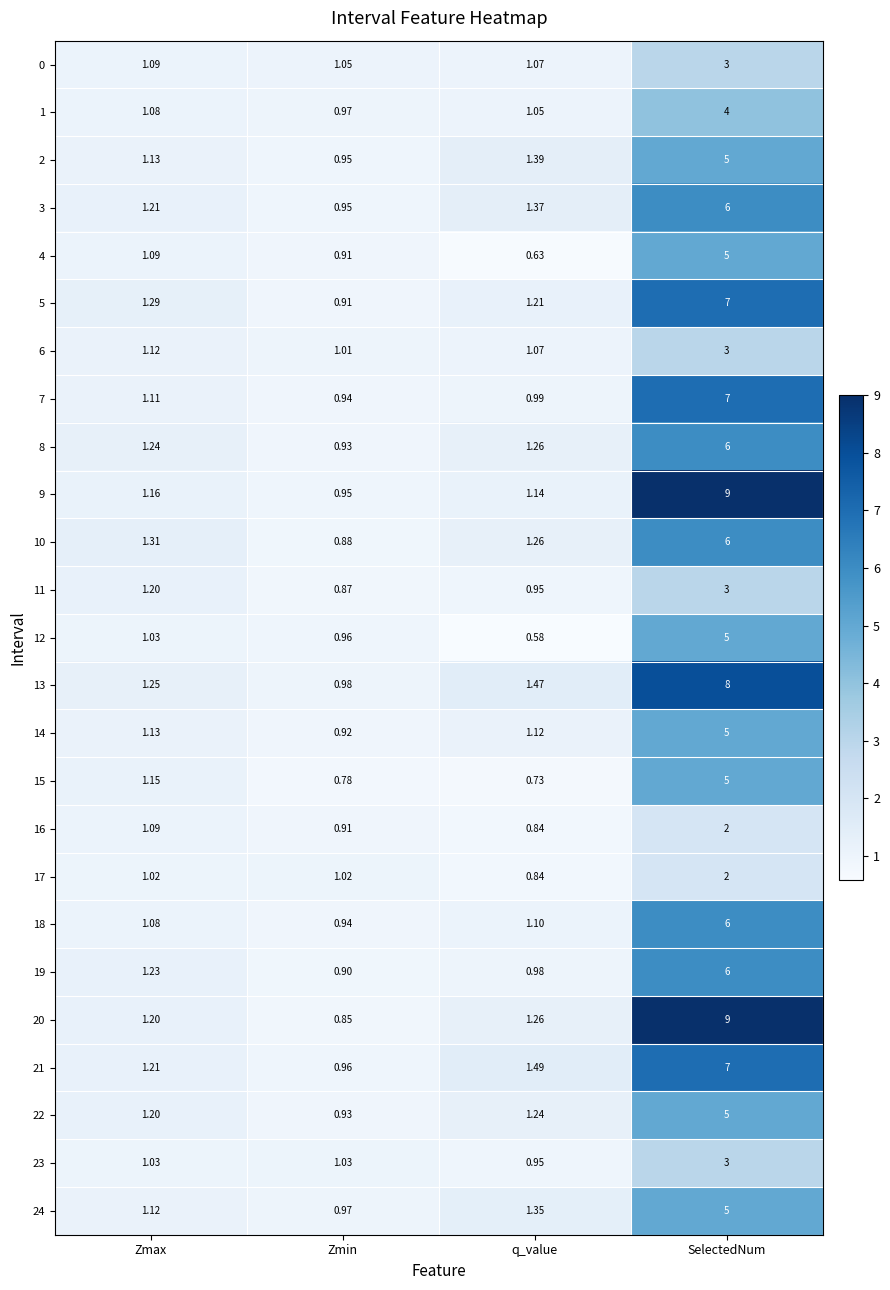

At which label does 13 first exceed 1?

Zmax